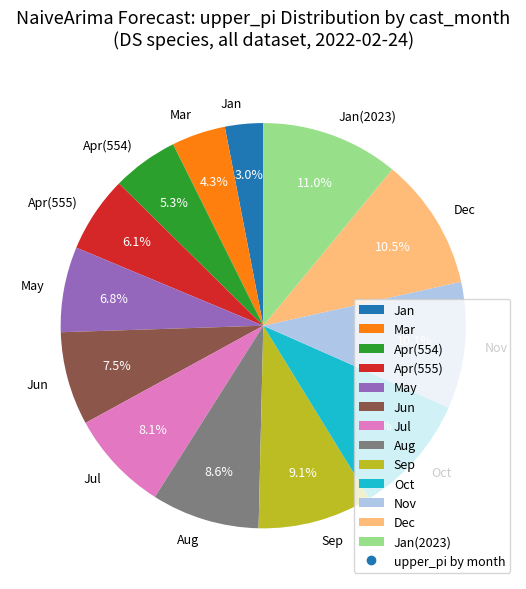

Count the number of slices in the pie.

13